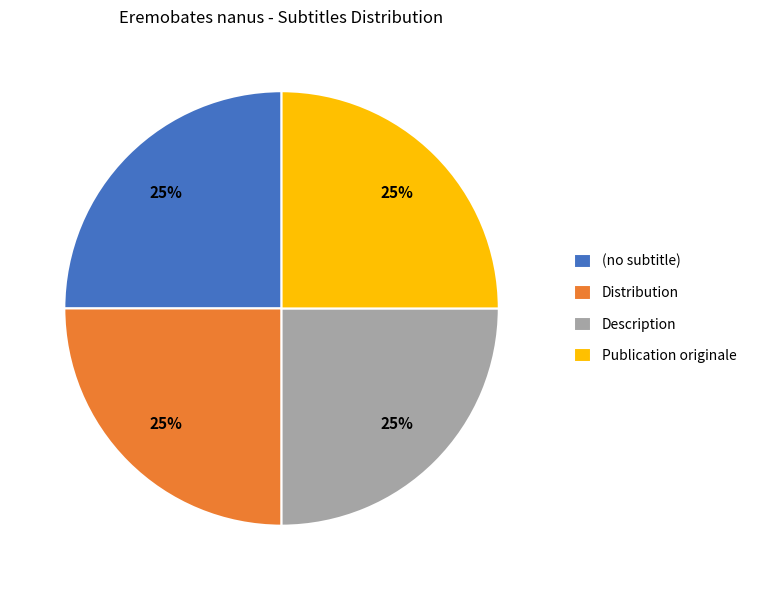

To the nearest percent, what percentage of the pie is Description?

25%